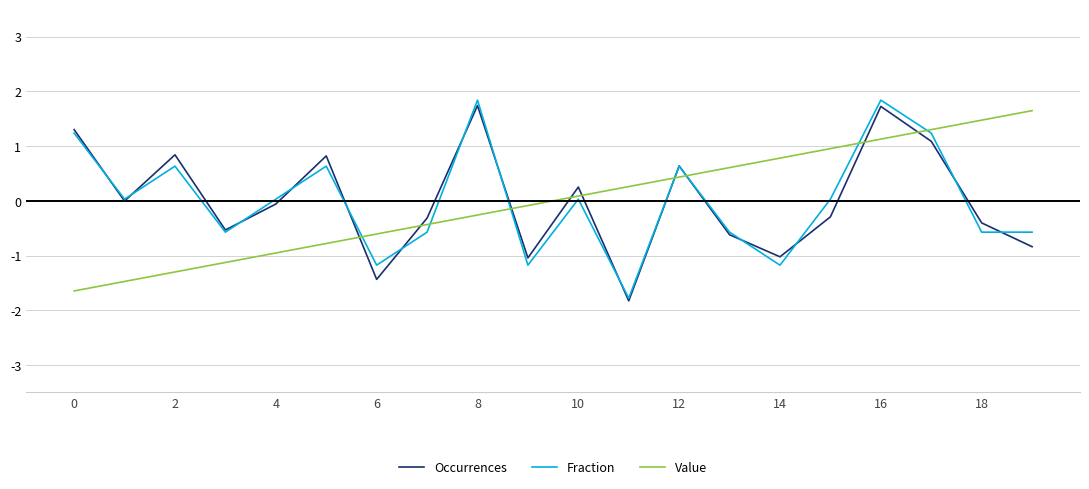

How many times do Value and Occurrences cross each other?

9